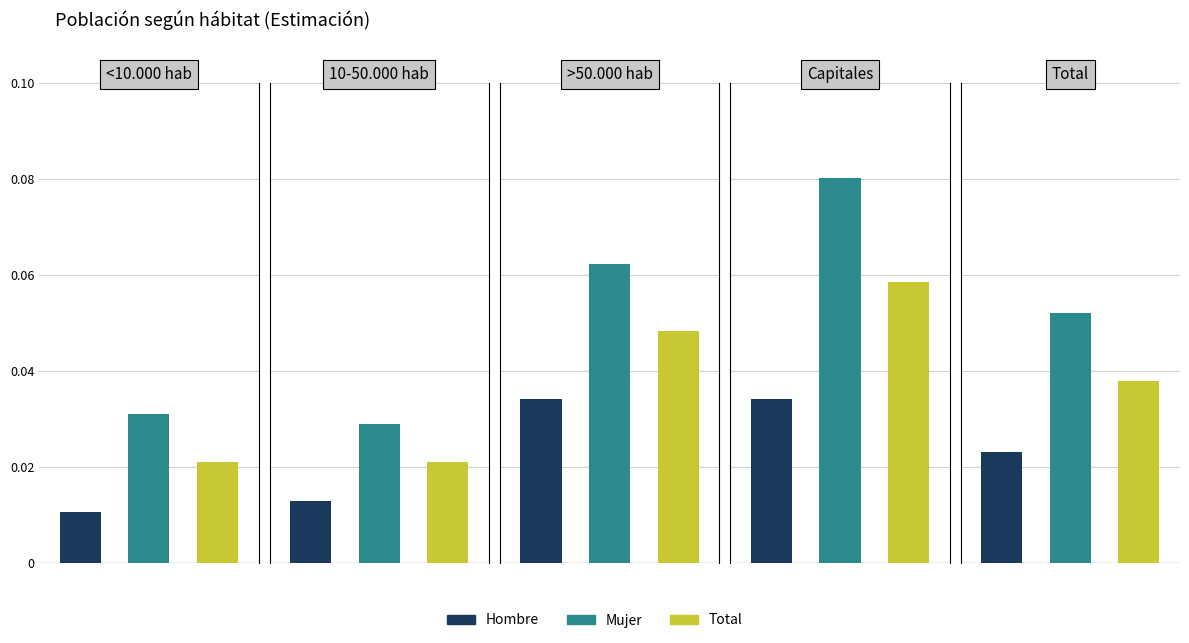

List the series in order of their peak value, lowest first.

Hombre, Total, Mujer